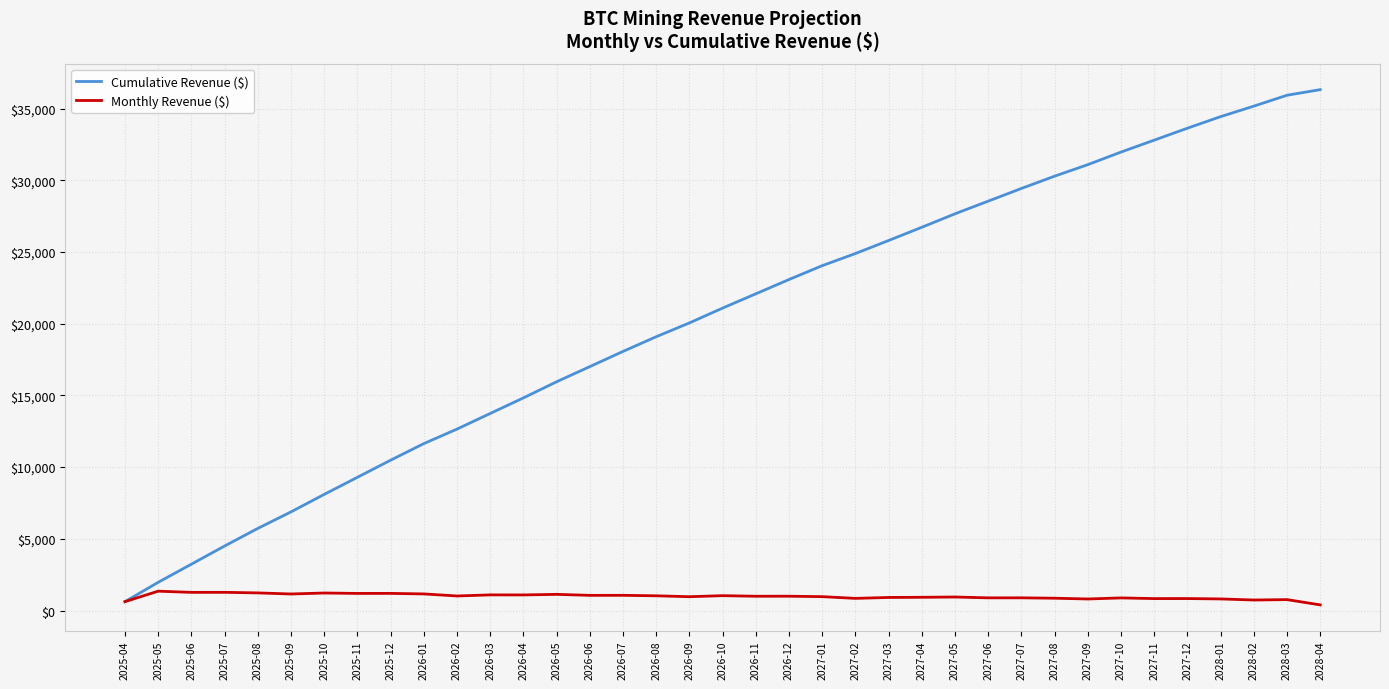

What is the total value across all series at 2025-11?

10477.6